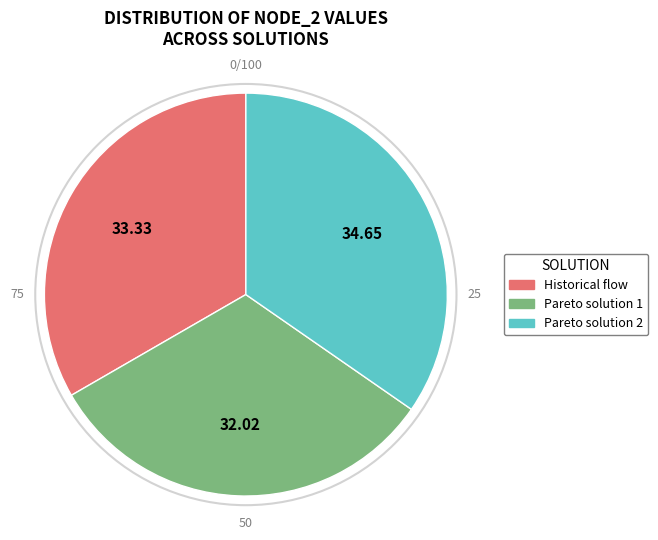

Is there a majority slice in this chart?

No